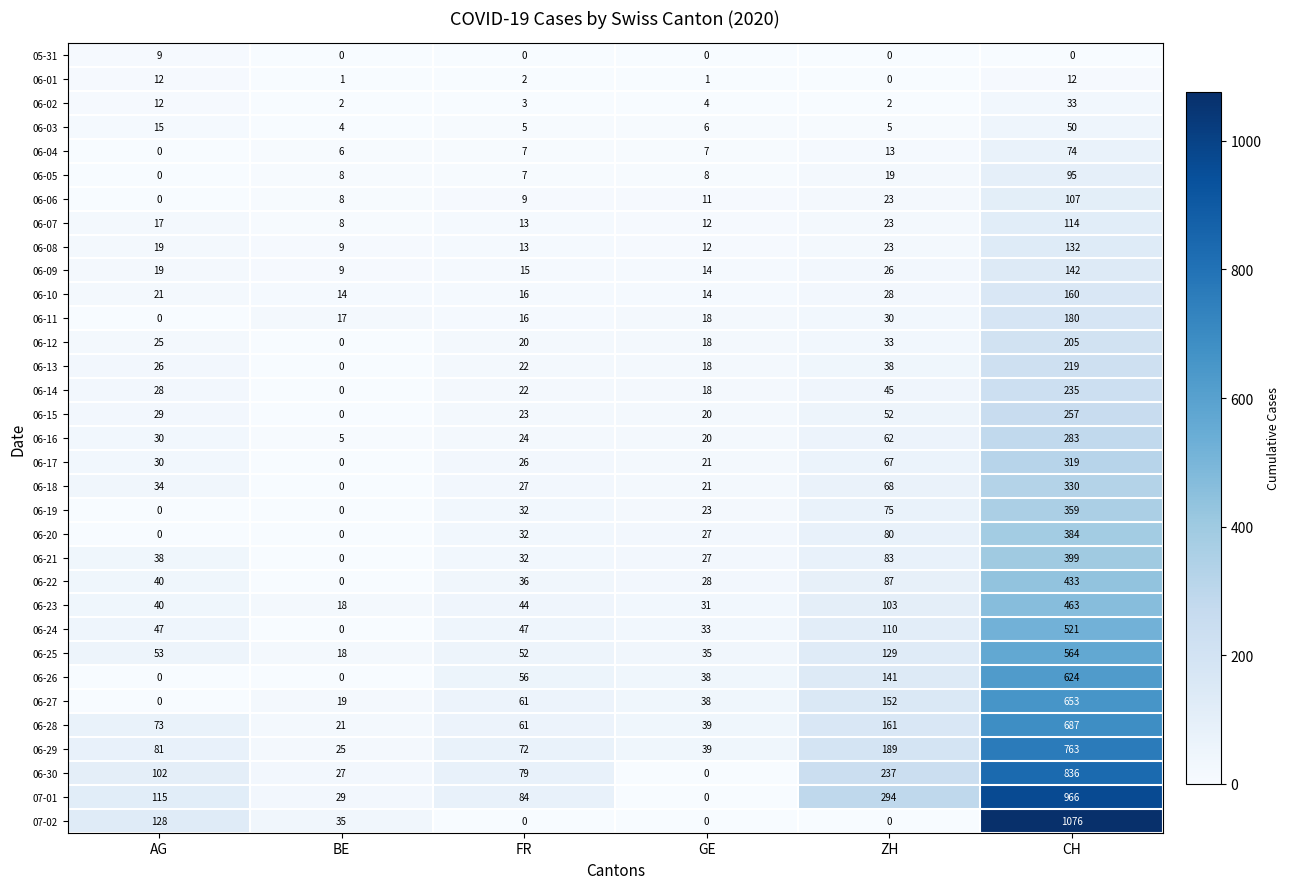

At which label does 06-08 reach its peak?

CH